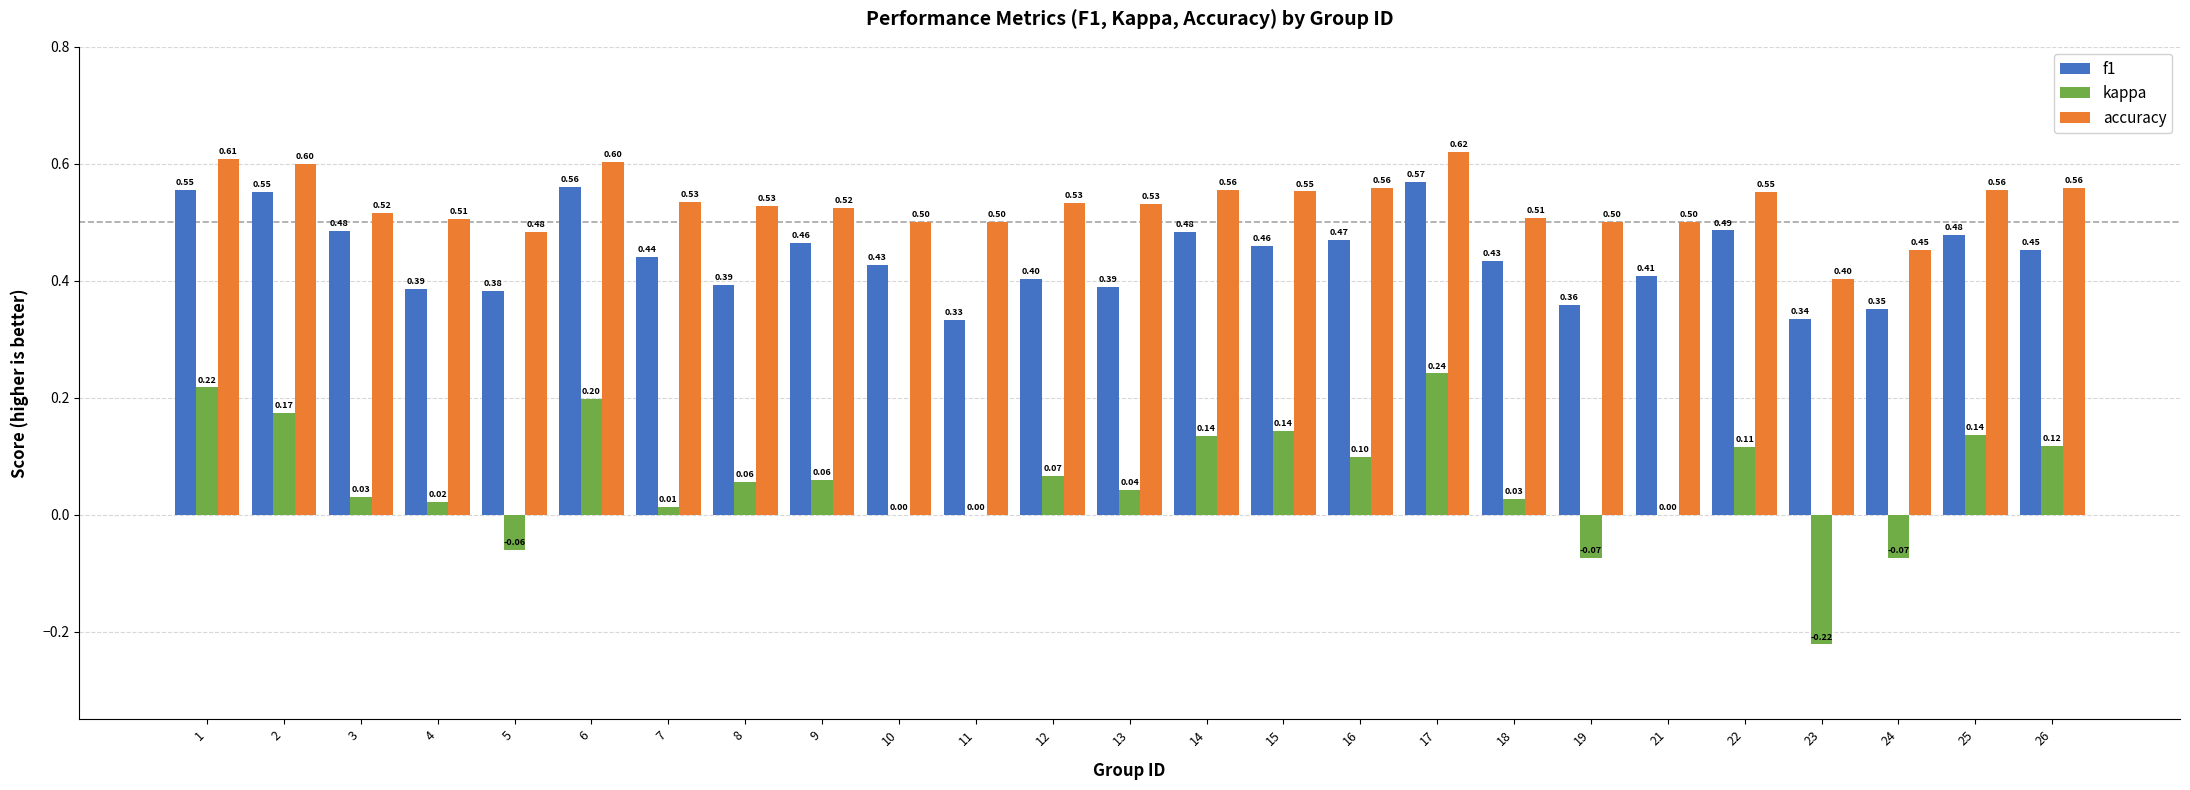

How many distinct data groups are displayed?

3